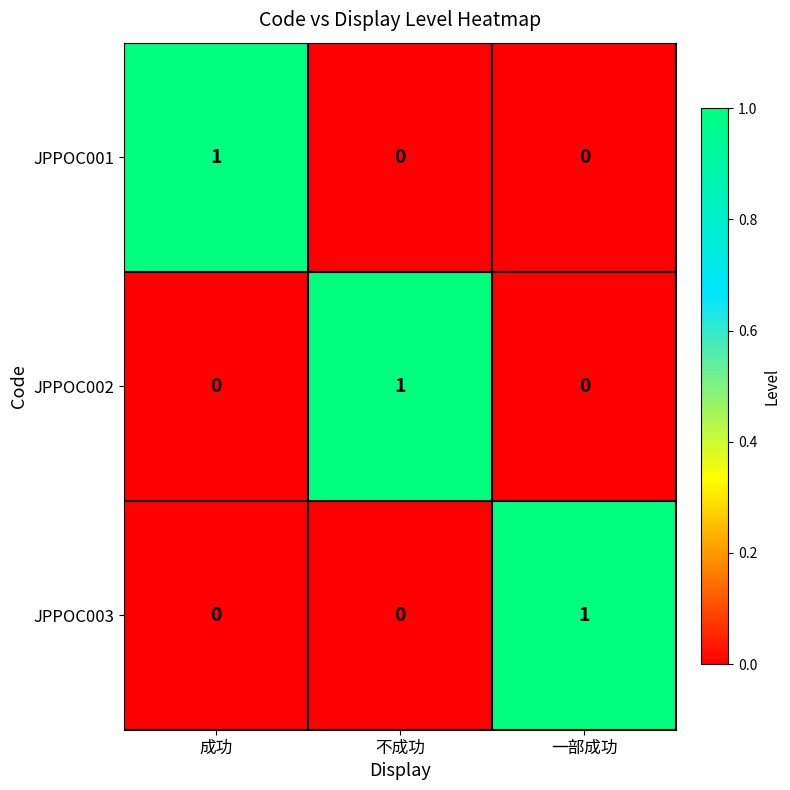

How many JPPOC002 values are between 0 and 1?

3